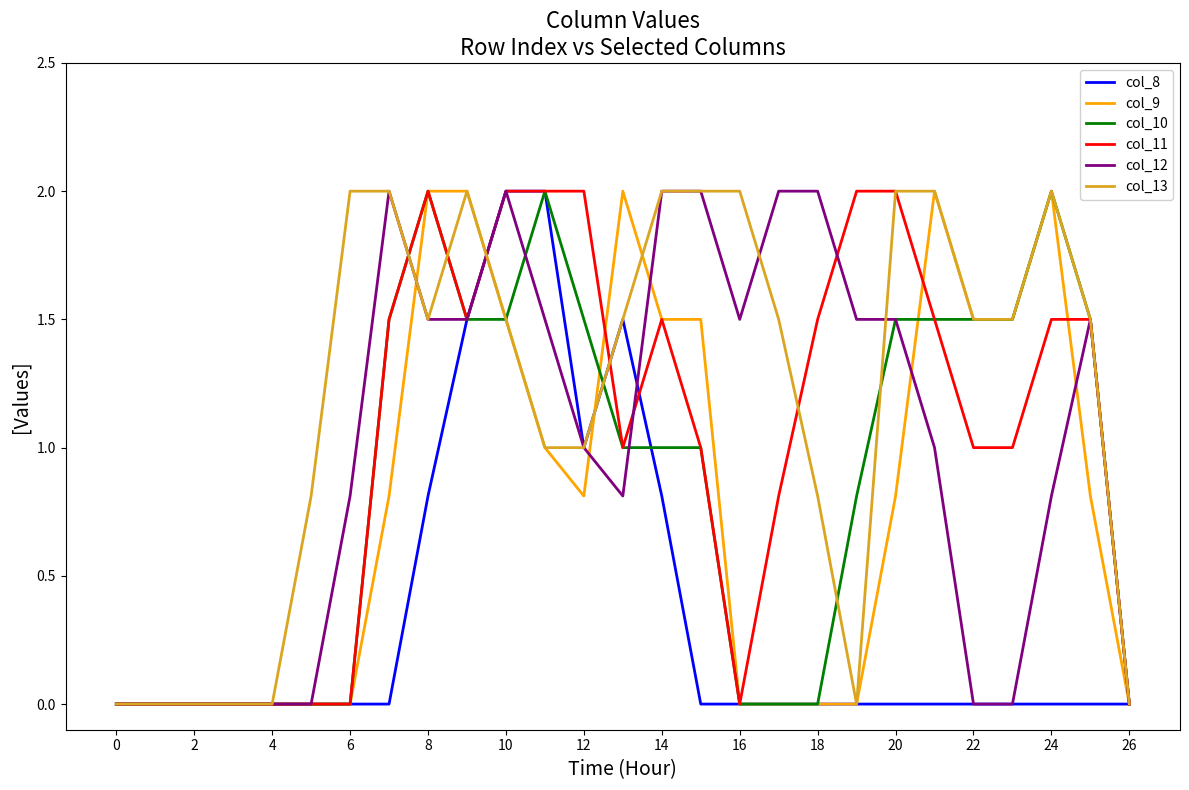

What is the maximum value shown in the chart?

2.0